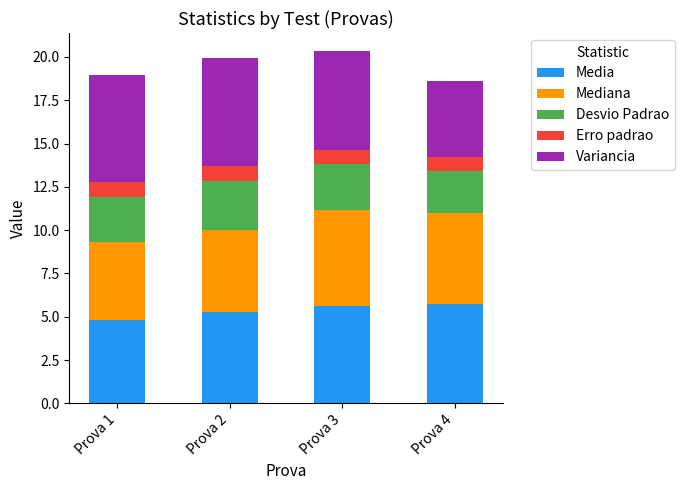

True or false: Media has a value of 9.0 at Prova 4.

False